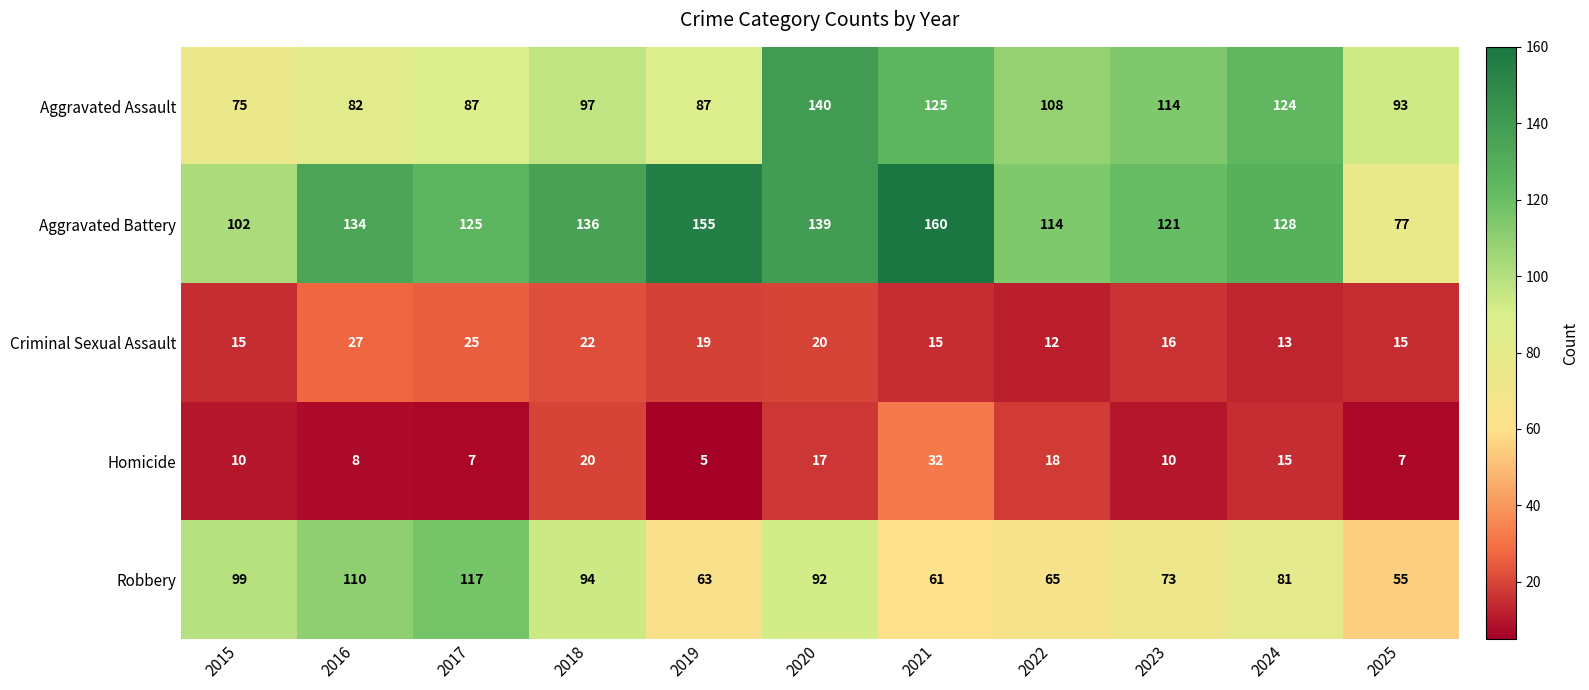

What is the approximate value of Aggravated Battery at 2021?

160